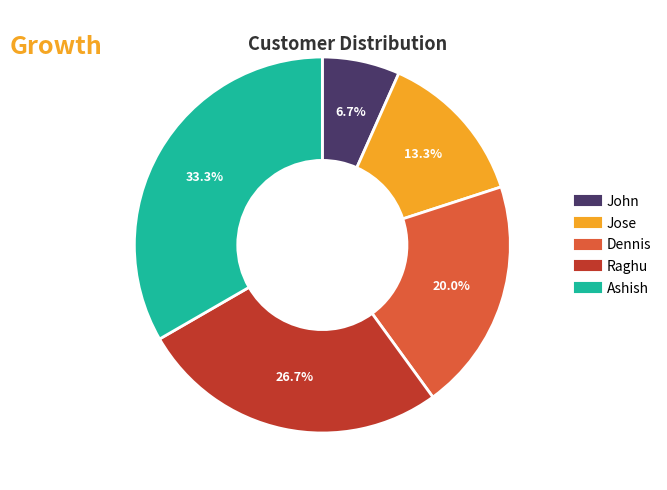

To the nearest percent, what is the average slice percentage?

20%